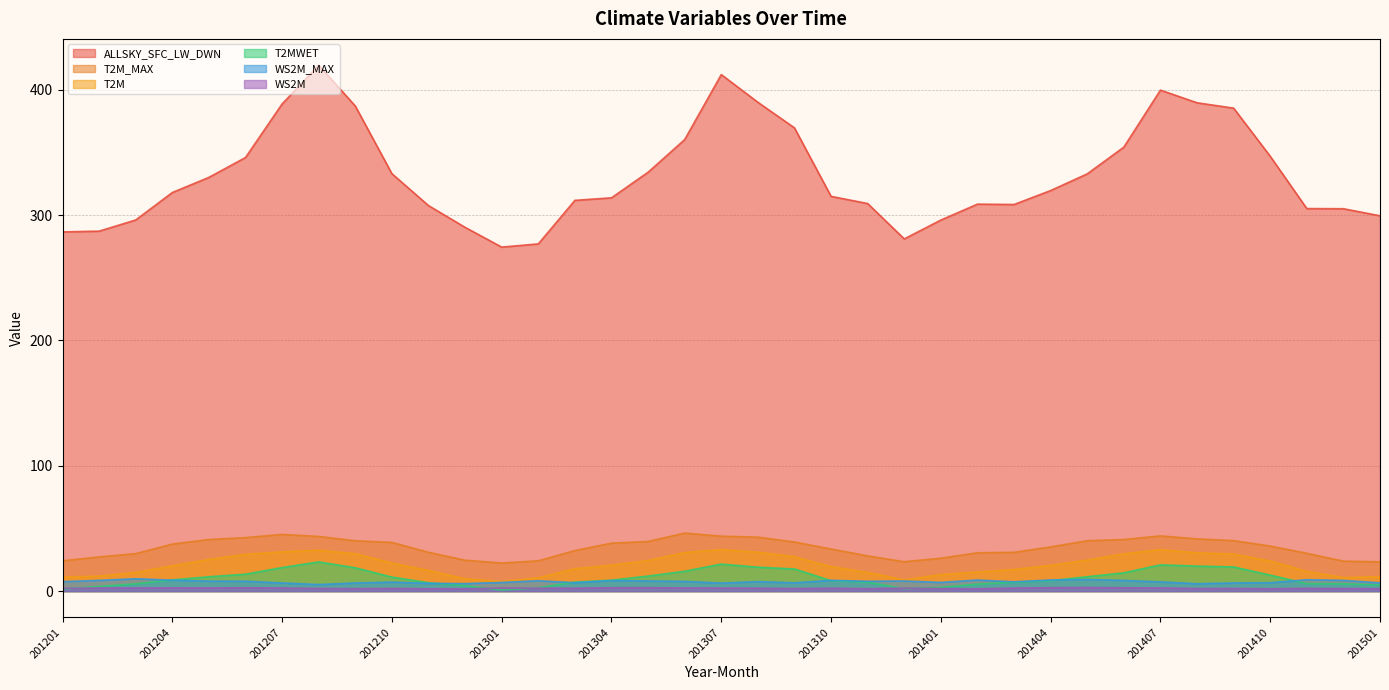

What is the value of the ALLSKY_SFC_LW_DWN point at the 3rd from the left?

296.2